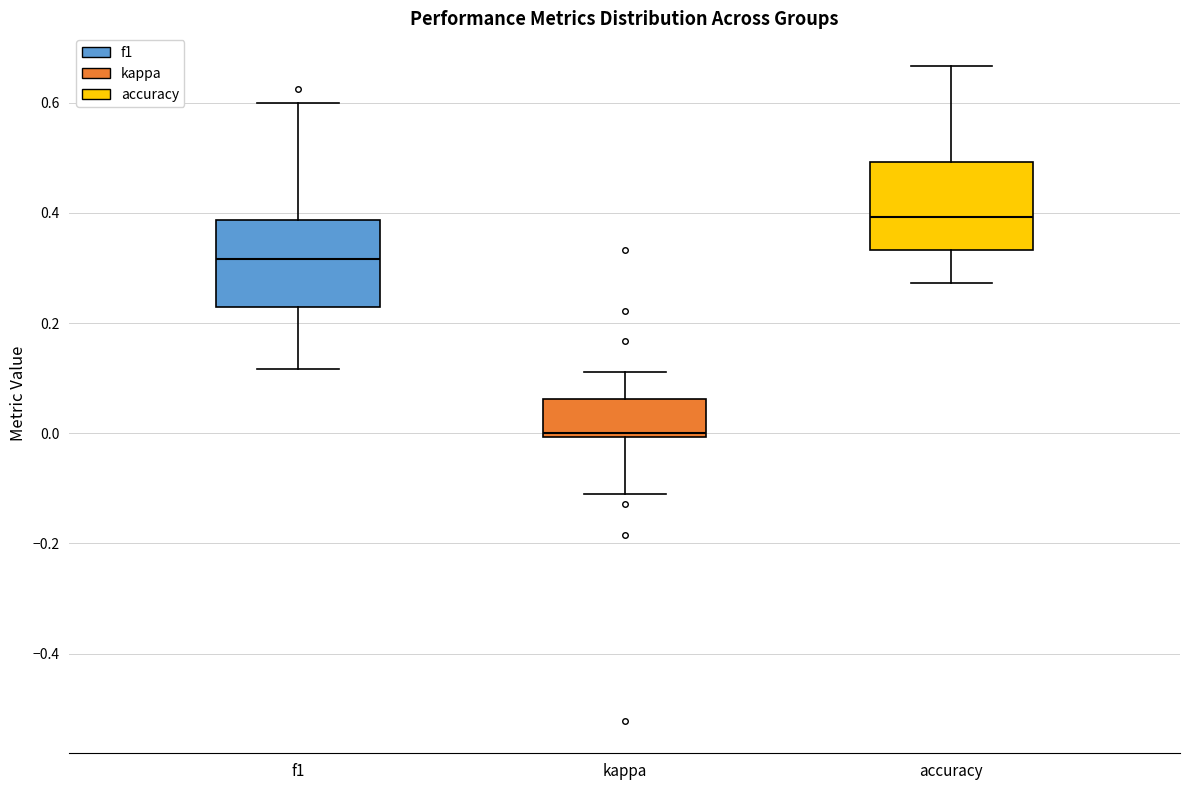

Which box has the highest median line?

accuracy